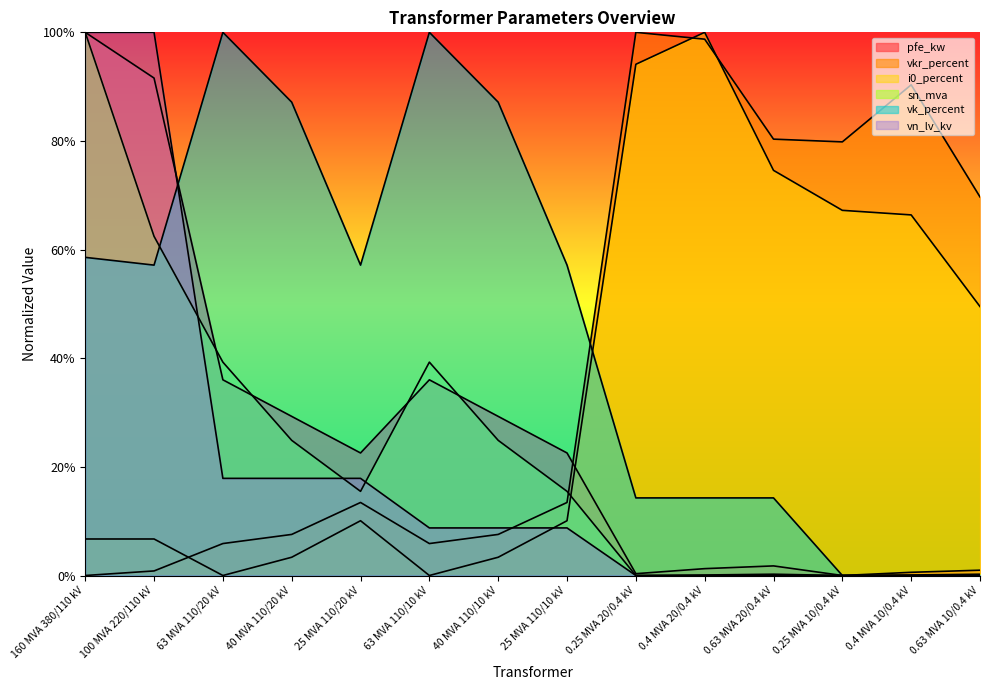

What are all the series names shown in the legend?

pfe_kw, vkr_percent, i0_percent, sn_mva, vk_percent, vn_lv_kv